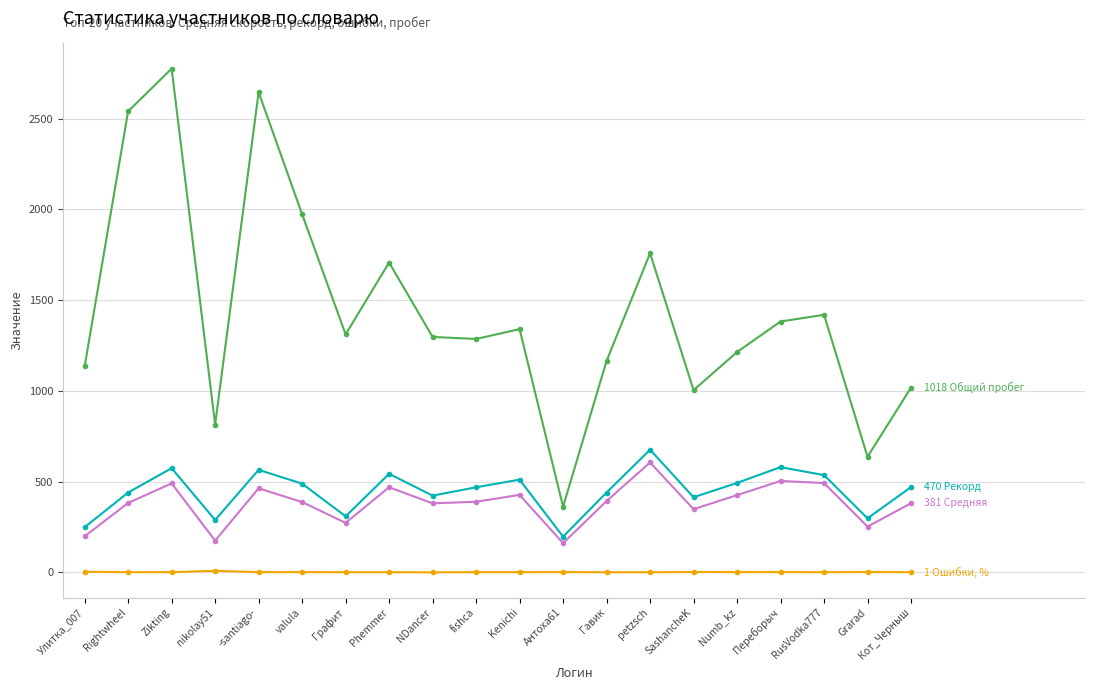

At which category does the chart reach its peak across all series?

Zikting